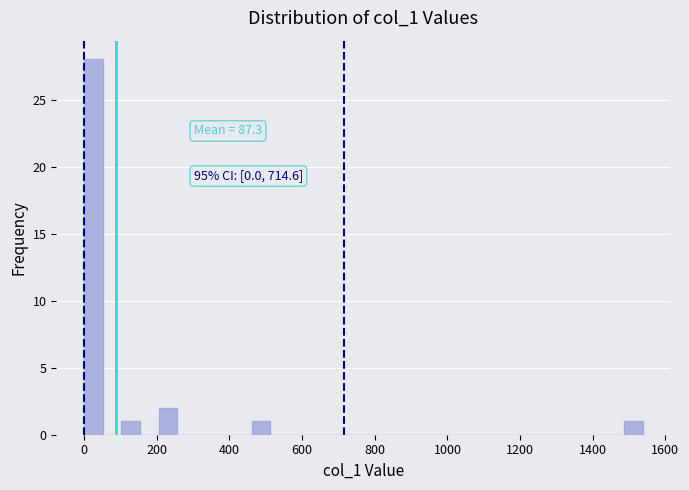

Read against the x-axis, roughly where is the centre of the tallest bar?

20